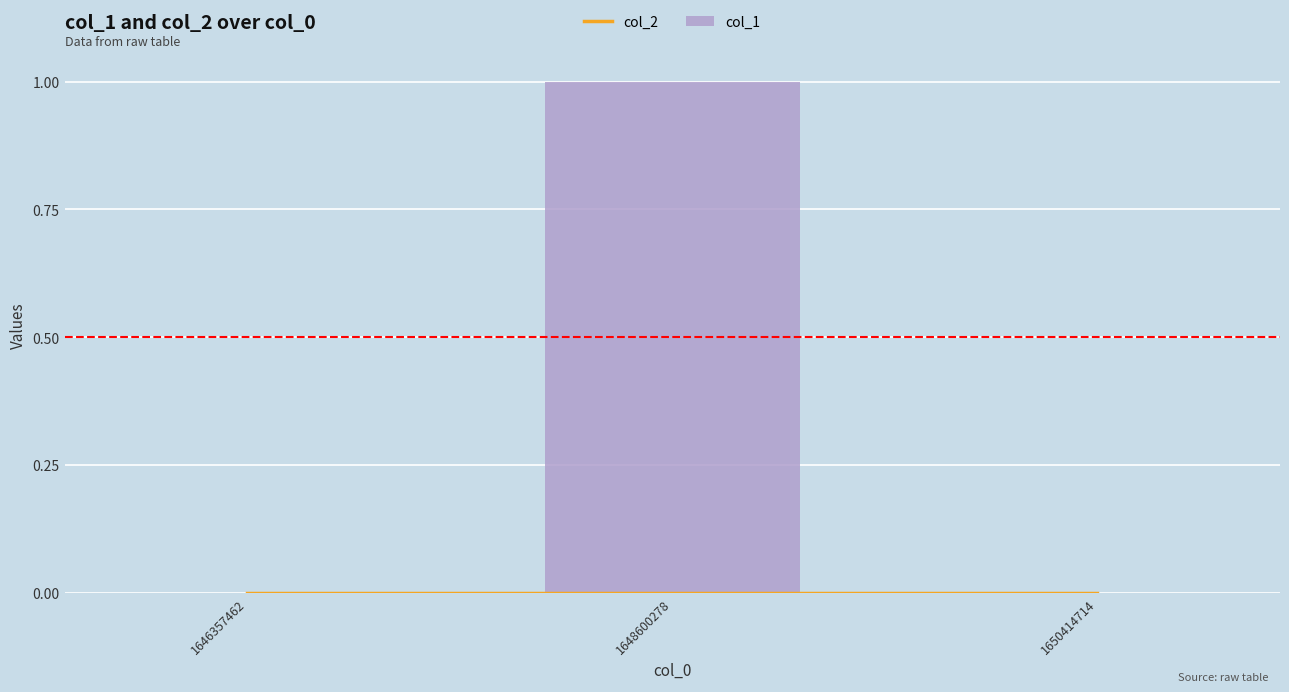

How many groups of bars are there?

3